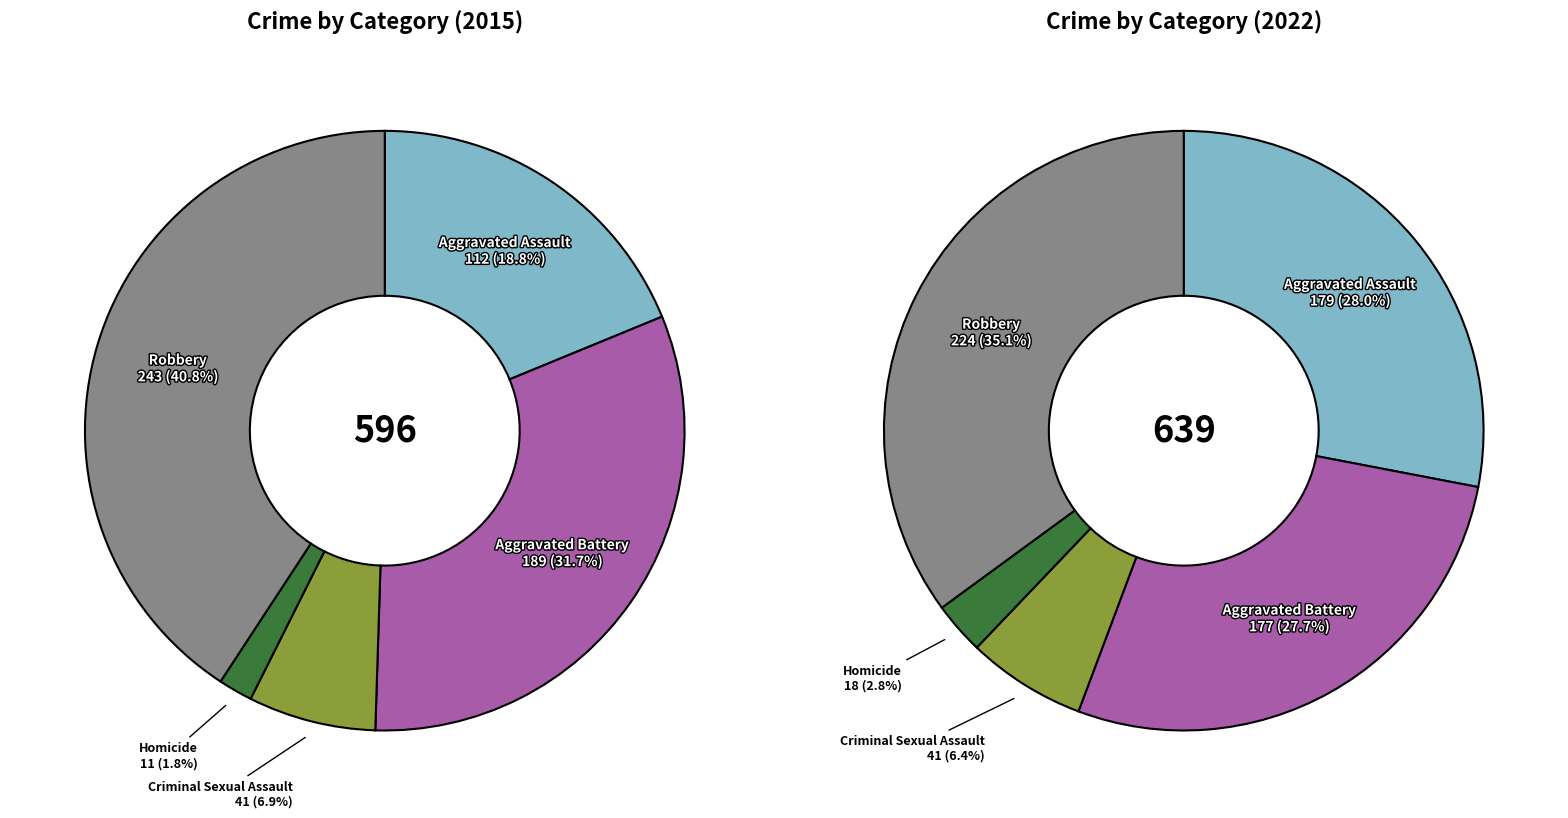

At 3, list the series in order from largest to smallest.

values_2022, values_2015